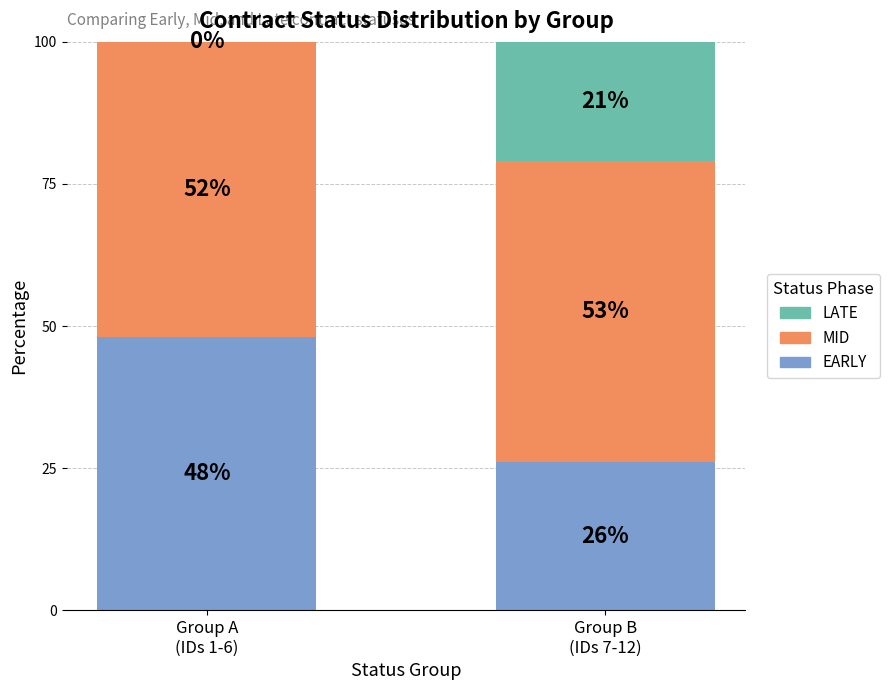

Are the bars grouped side by side (vs. stacked)?

No